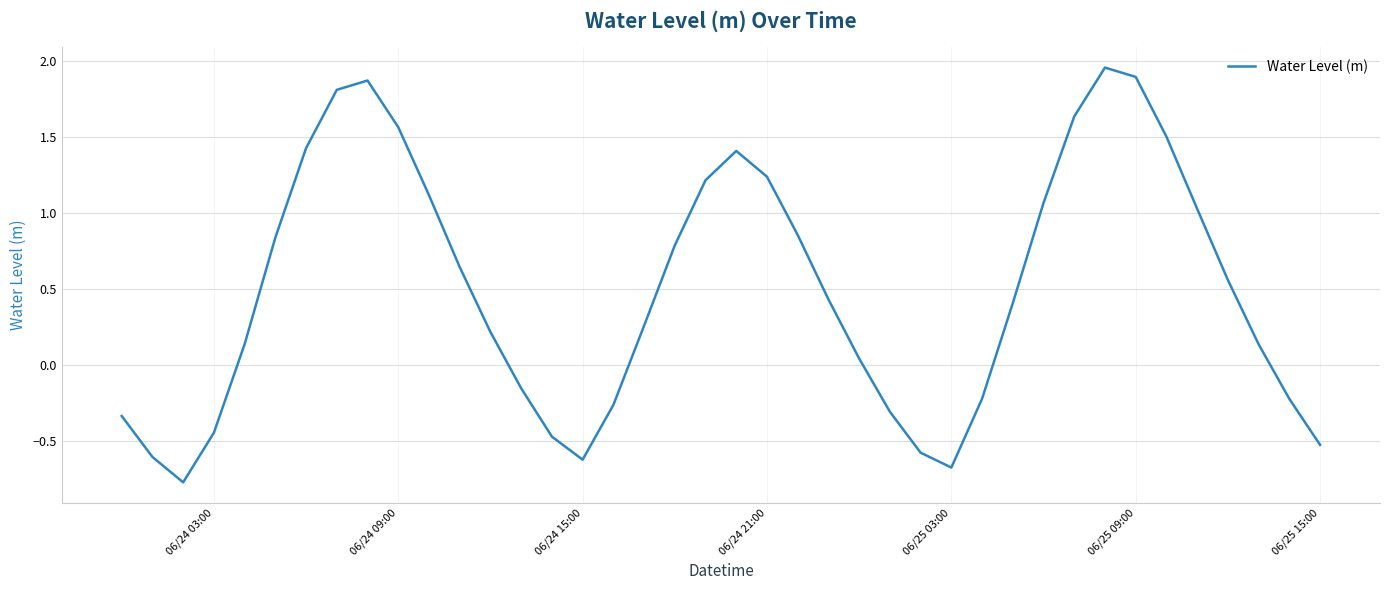

What is the smallest value displayed?

-0.8